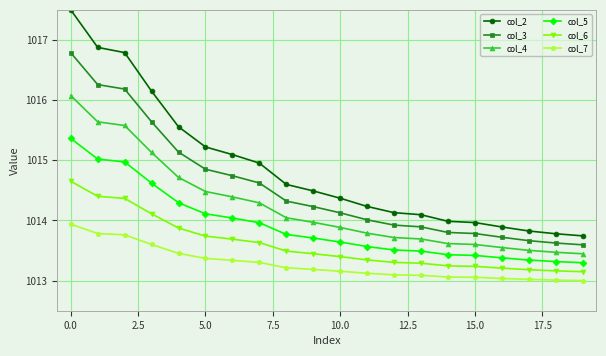

What is the value of the col_6 point at the 7th from the left?

1013.7